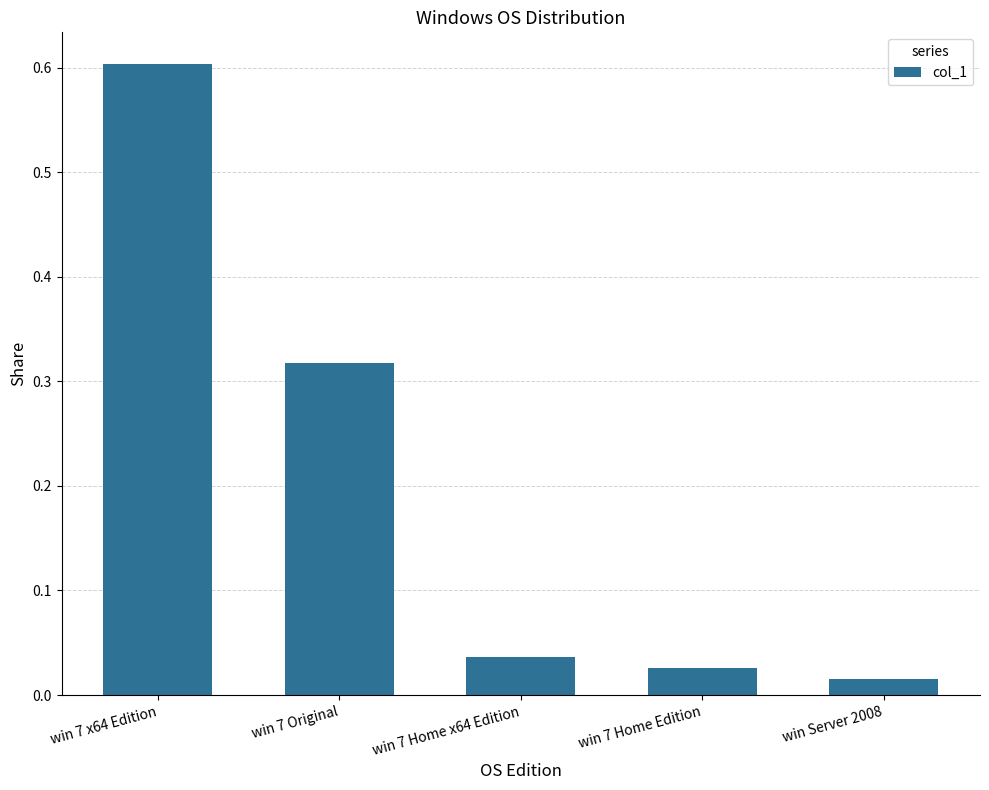

How many bars are there in total?

5